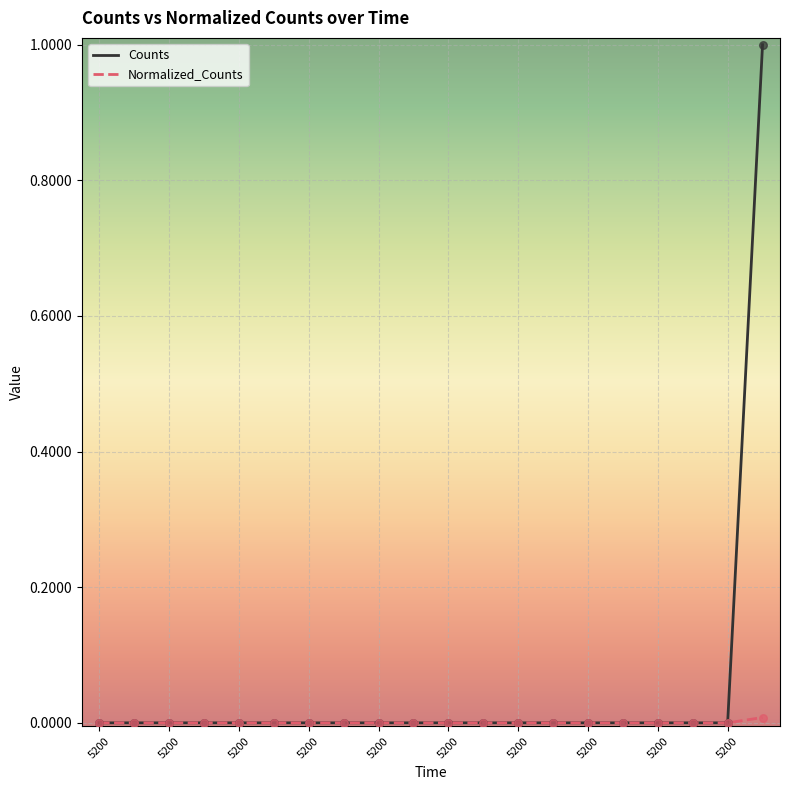

Which series has the largest range (max minus min)?

Counts